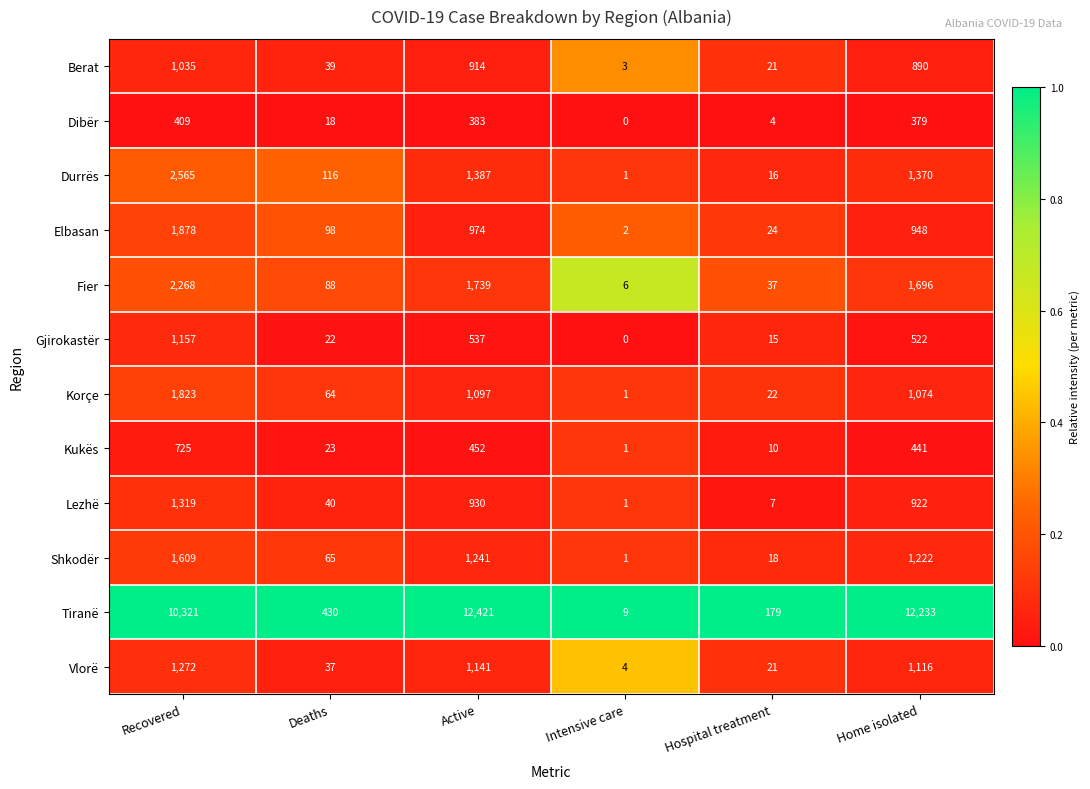

Which series has the widest spread of values?

Tiranë